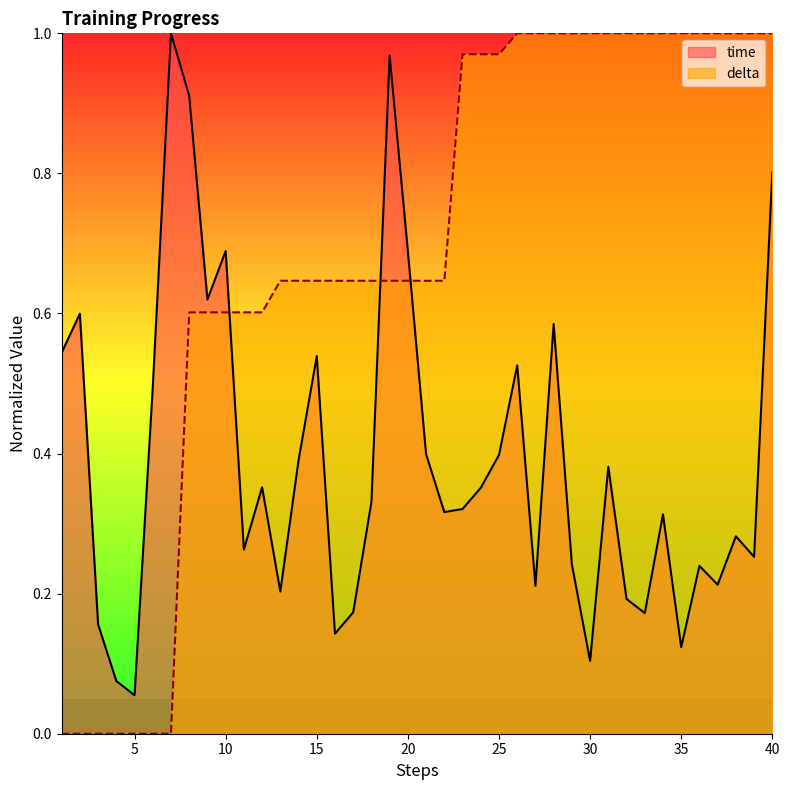

What is the difference between the maximum and minimum values in the delta series?

1.0